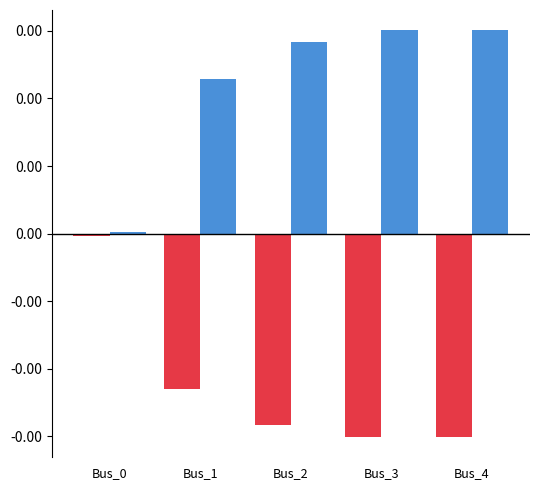

Does the chart contain any negative values?

Yes